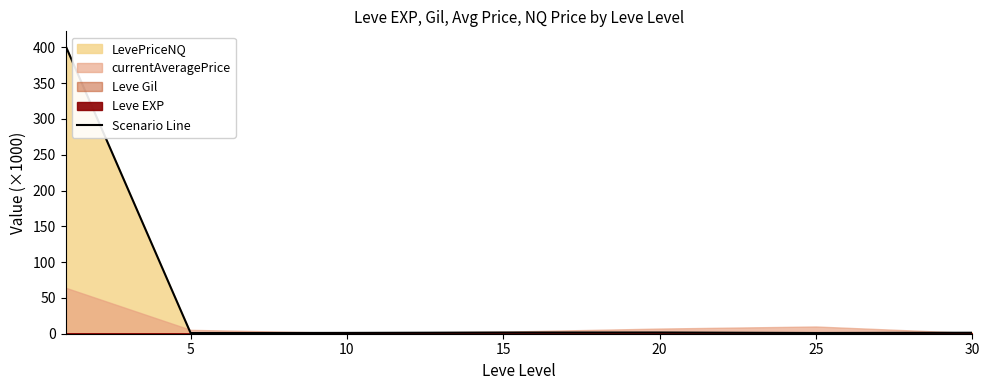

Reading left to right, list all the values displayed in this chart.

0=402.3	5=1.0	10=1.2	15=1.7	20=1.7	25=1.0	30=1.4